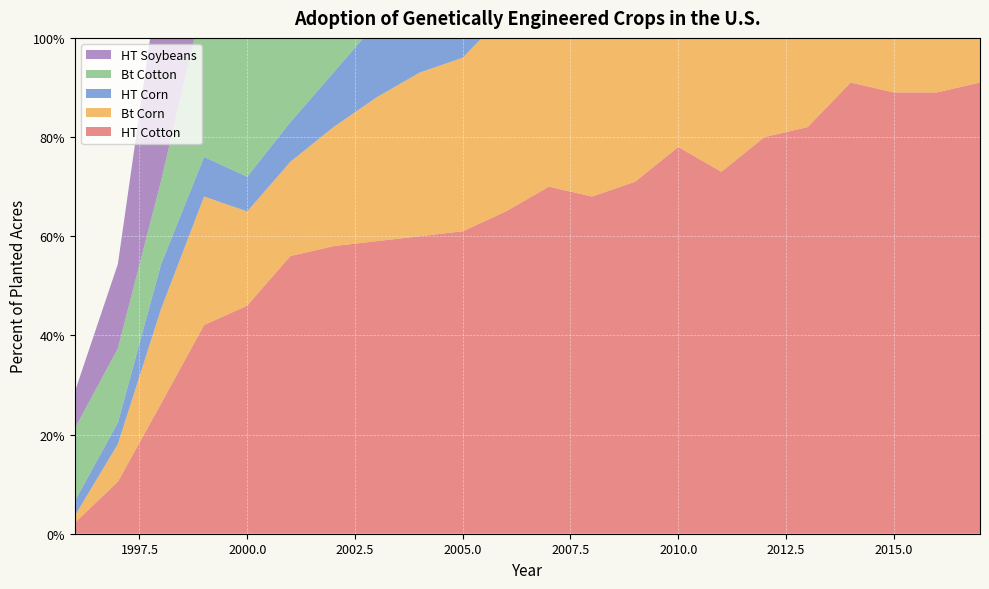

Reading right to left, list all the values displayed in this chart.

HT Cotton: 91.0	89.0	89.0	91.0	82.0	80.0	73.0	78.0	71.0	68.0	70.0	65.0	61.0	60.0	59.0	58.0	56.0	46.0	42.1	26.2	10.5	2.2
Bt Corn: 80.0	79.0	81.0	80.0	76.0	67.0	65.0	63.0	63.0	57.0	49.0	40.0	35.0	33.0	29.0	24.0	19.0	19.0	25.9	19.1	7.6	1.4
HT Corn: 89.0	89.0	89.0	89.0	85.0	73.0	72.0	70.0	68.0	63.0	52.0	36.0	26.0	20.0	15.0	11.0	8.0	7.0	8.0	9.0	4.3	3.0
Bt Cotton: 85.0	84.0	84.0	84.0	75.0	77.0	75.0	73.0	65.0	63.0	59.0	57.0	52.0	46.0	41.0	35.0	37.0	35.0	32.3	16.8	15.0	14.6
HT Soybeans: 94.0	94.0	94.0	94.0	93.0	93.0	94.0	93.0	91.0	92.0	91.0	89.0	87.0	85.0	81.0	75.0	68.0	54.0	55.8	44.2	17.0	7.4